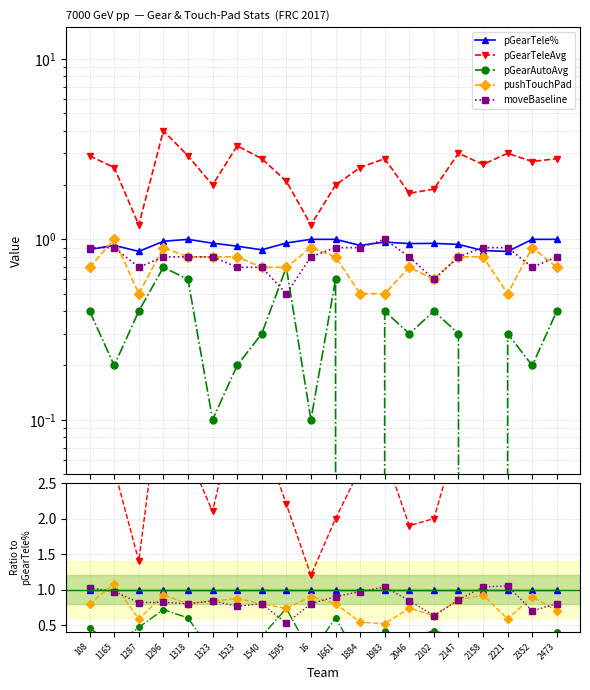

List the series in order of their peak value, highest first.

pGearTeleAvg, pushTouchPad, moveBaseline, pGearTele%, pGearAutoAvg